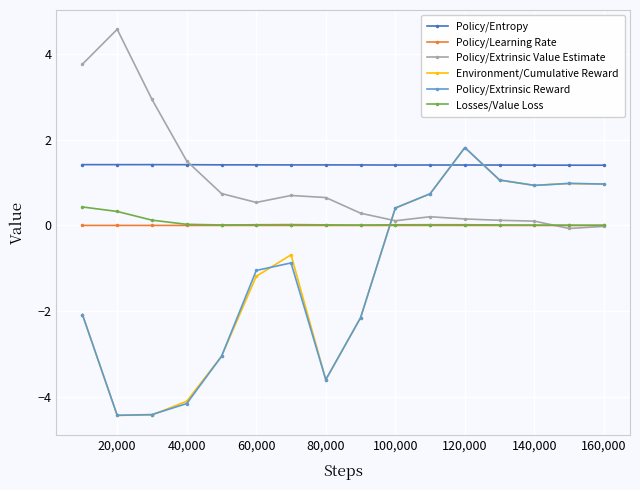

At how many categories does at least one series exceed 2?

3